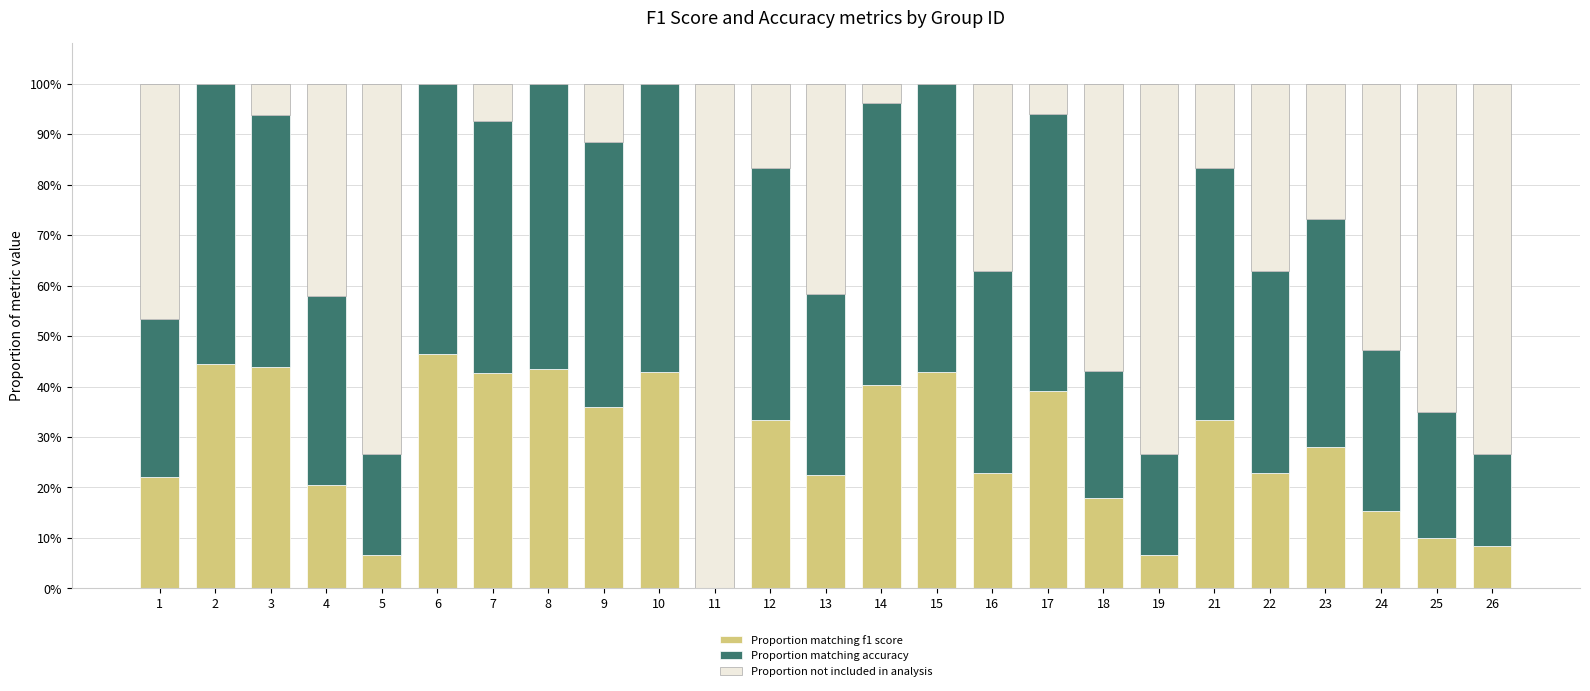

Does the chart contain stacked bars?

Yes